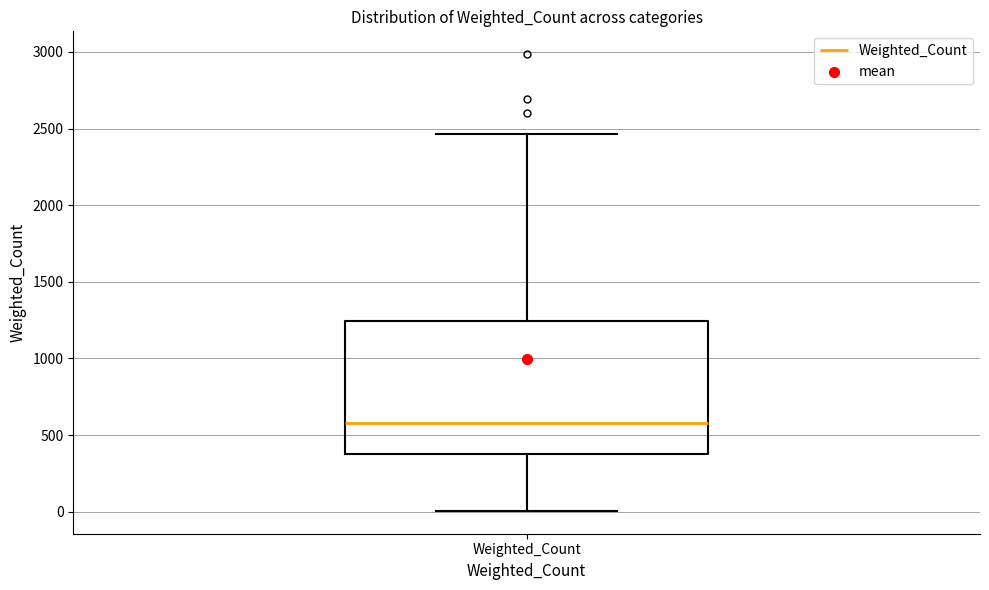

Where is the lower edge of the box for Weighted_Count on the y-axis? The values are not printed on the chart, so give them approximately, as read against the axis.

400